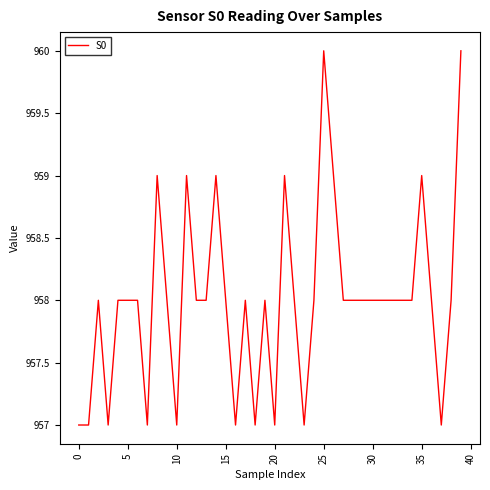

What is the minimum value shown in the chart?

957